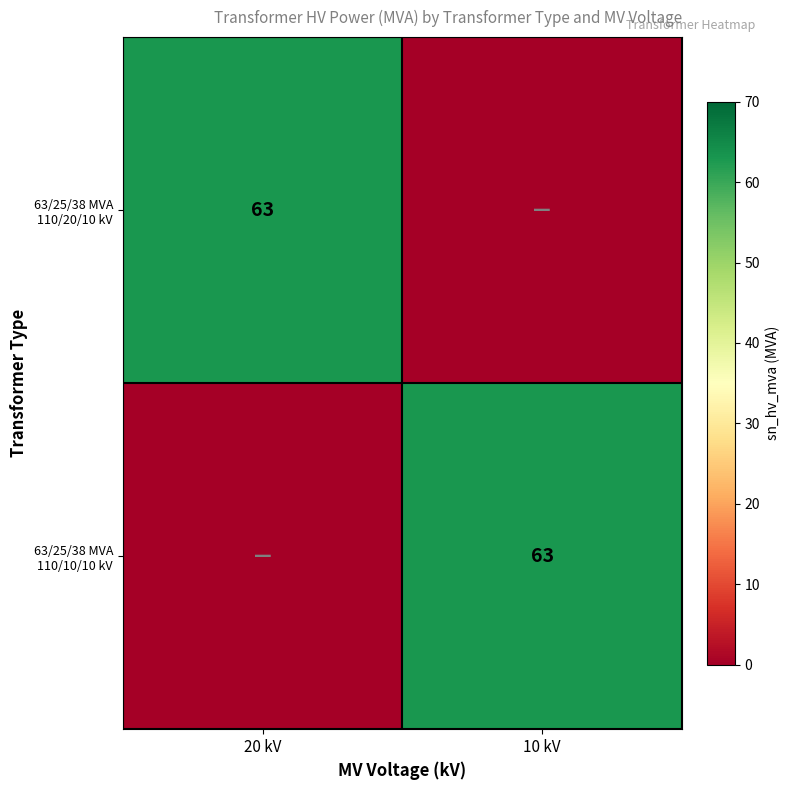

The value of 63/25/38 MVA 110/20/10 kV at 20 kV is 24. True or false?

False